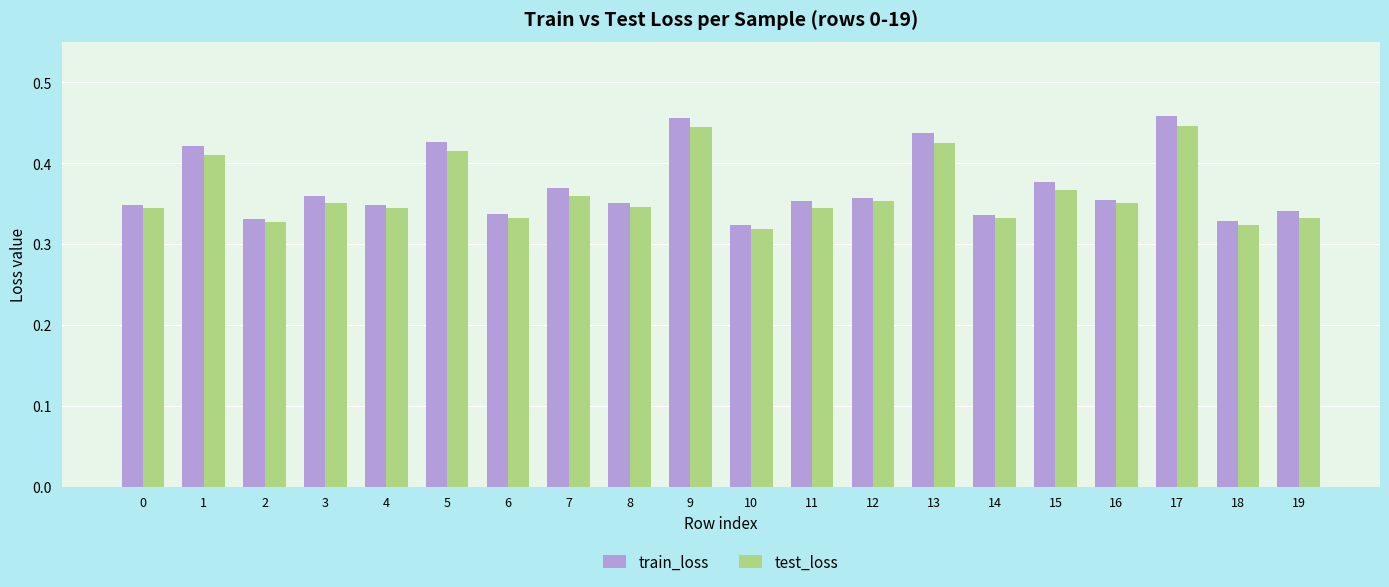

Is the value of test_loss at 11 greater than the value of train_loss at 10?

Yes